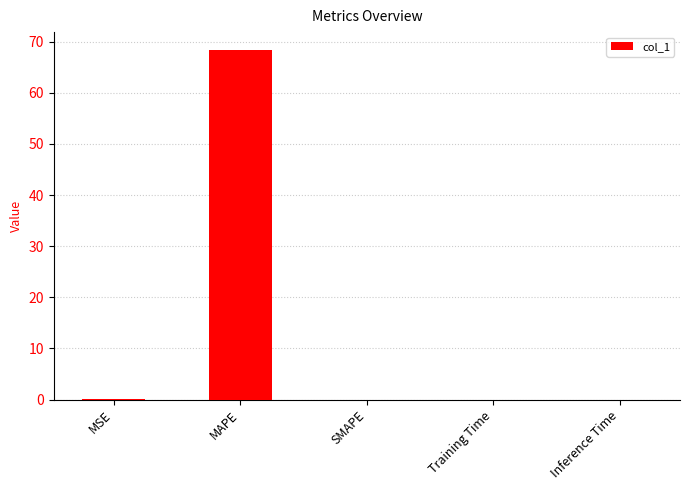

Which label corresponds to the largest value in the chart?

MAPE